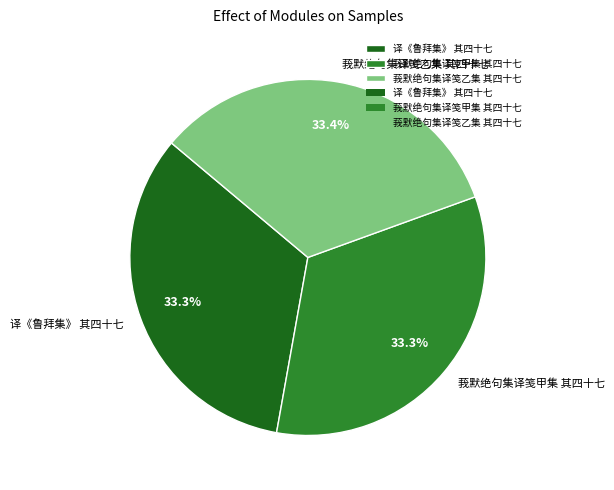

Is 莪默绝句集译笺甲集 其四十七 the majority of the pie?

No